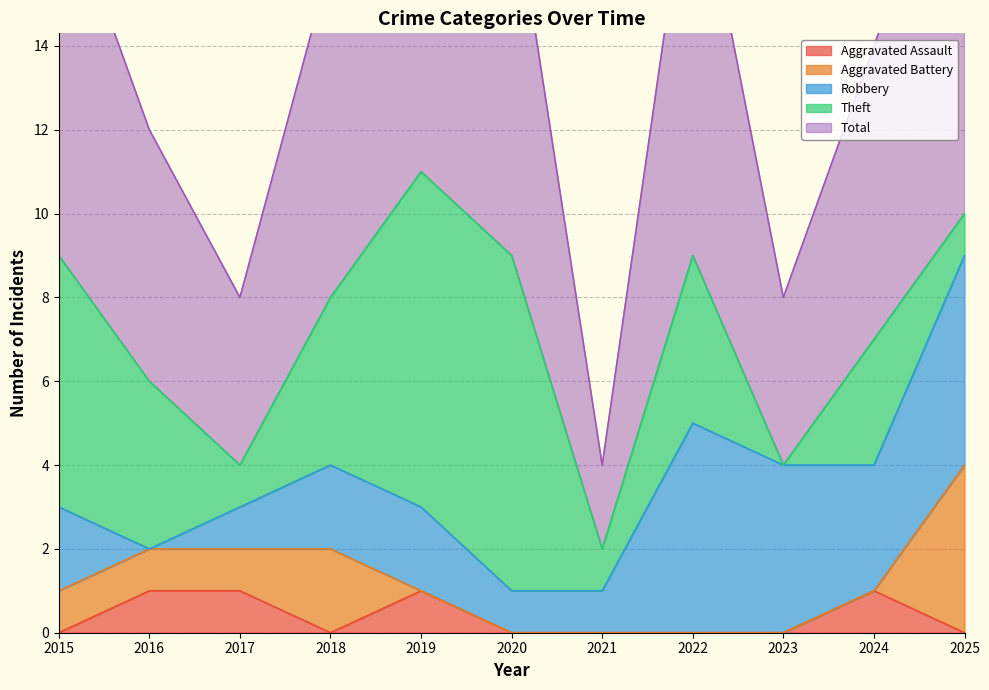

Is it true that Total equals 6 at 2022?

False